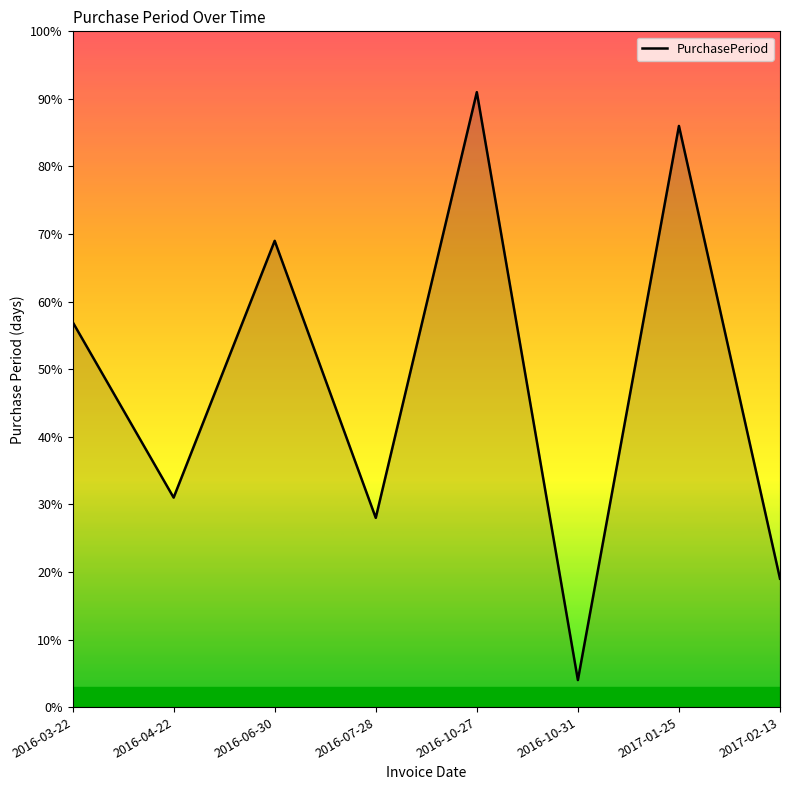

What is the sum of all values?

385